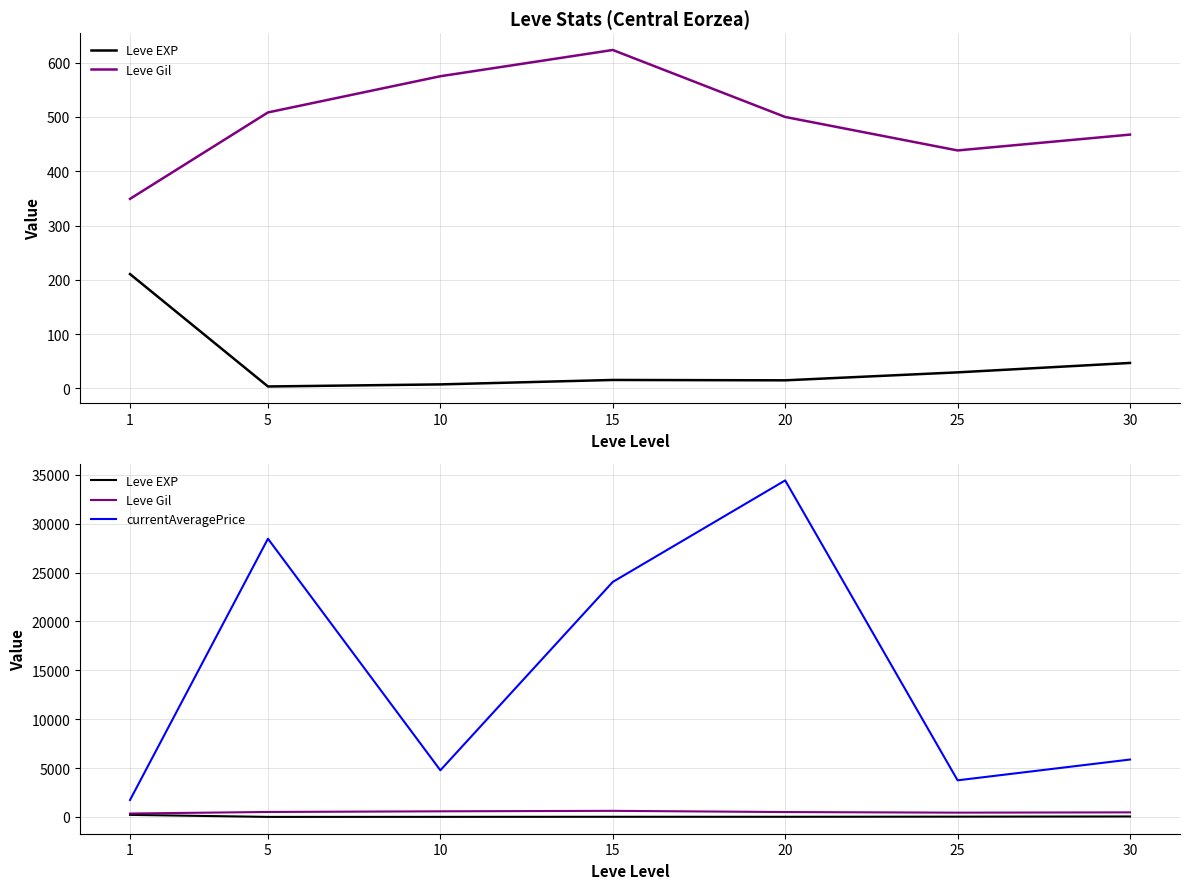

Count the number of data series in this chart.

3